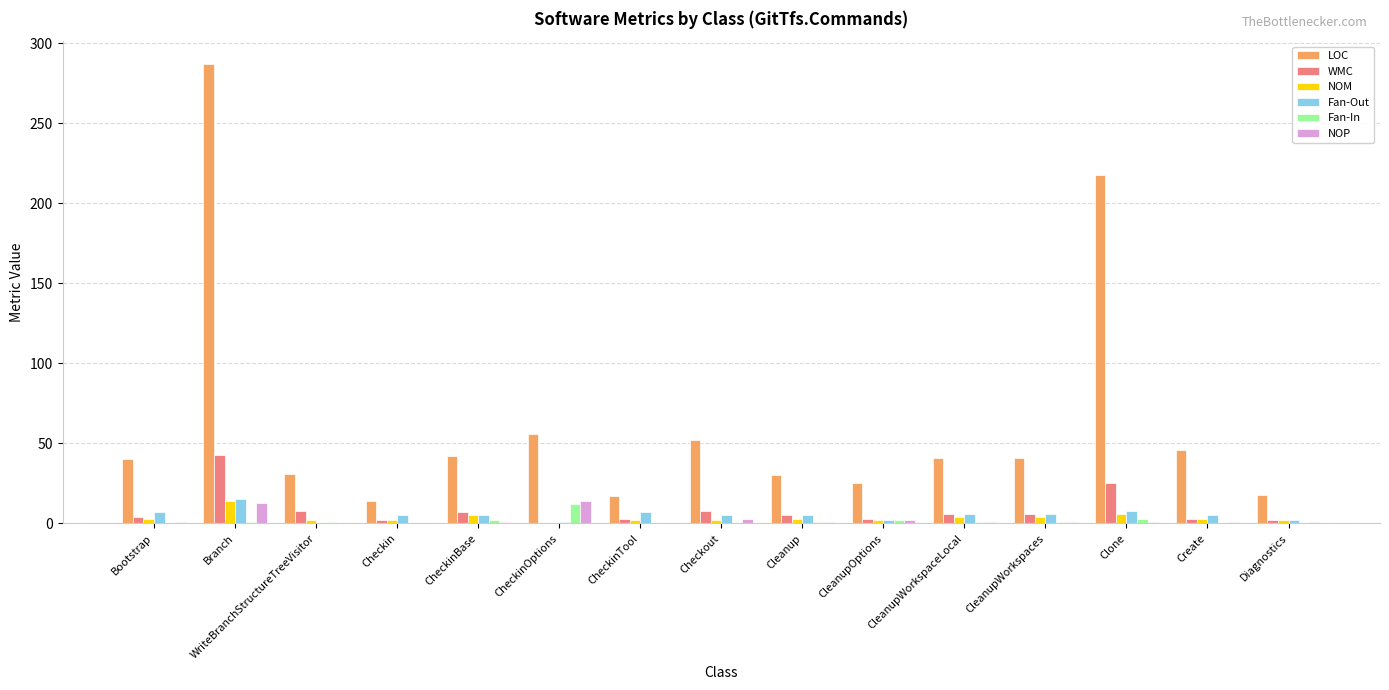

What is the sum of all NOM values?

54